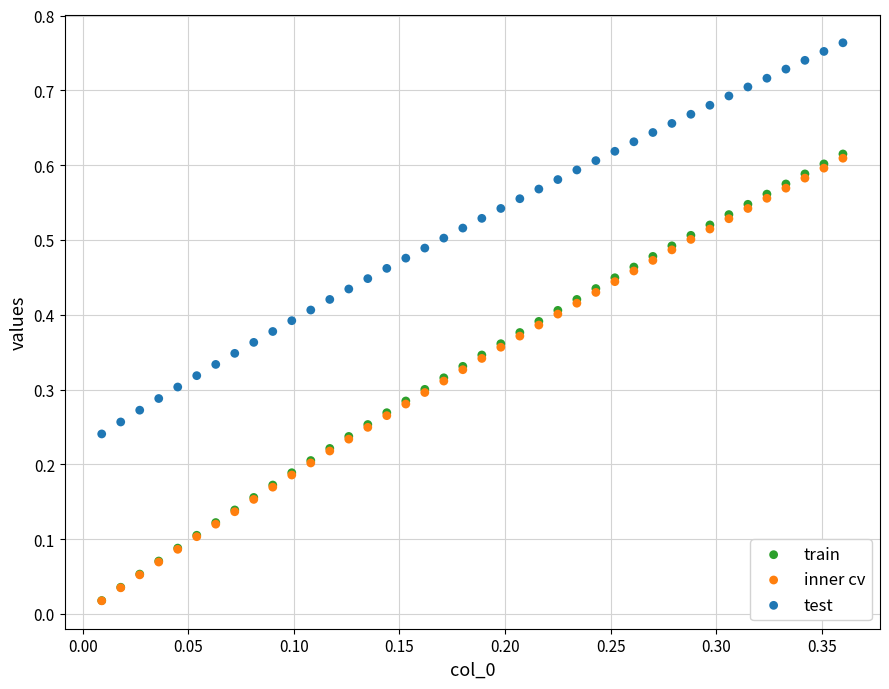

Which series reaches the maximum Y coordinate?

test